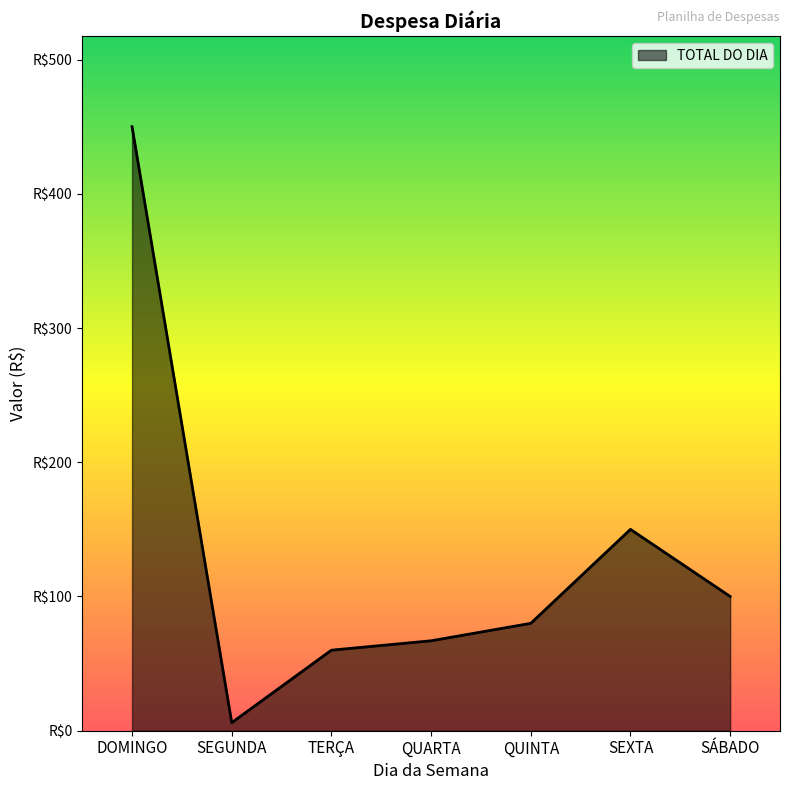

What is the change in value from SEGUNDA to QUINTA?

+74